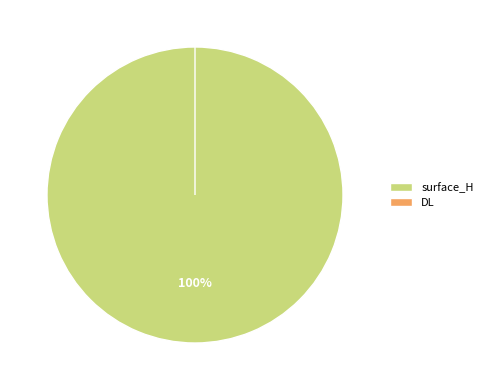

Combined, do DL and surface_H account for over 50%?

Yes